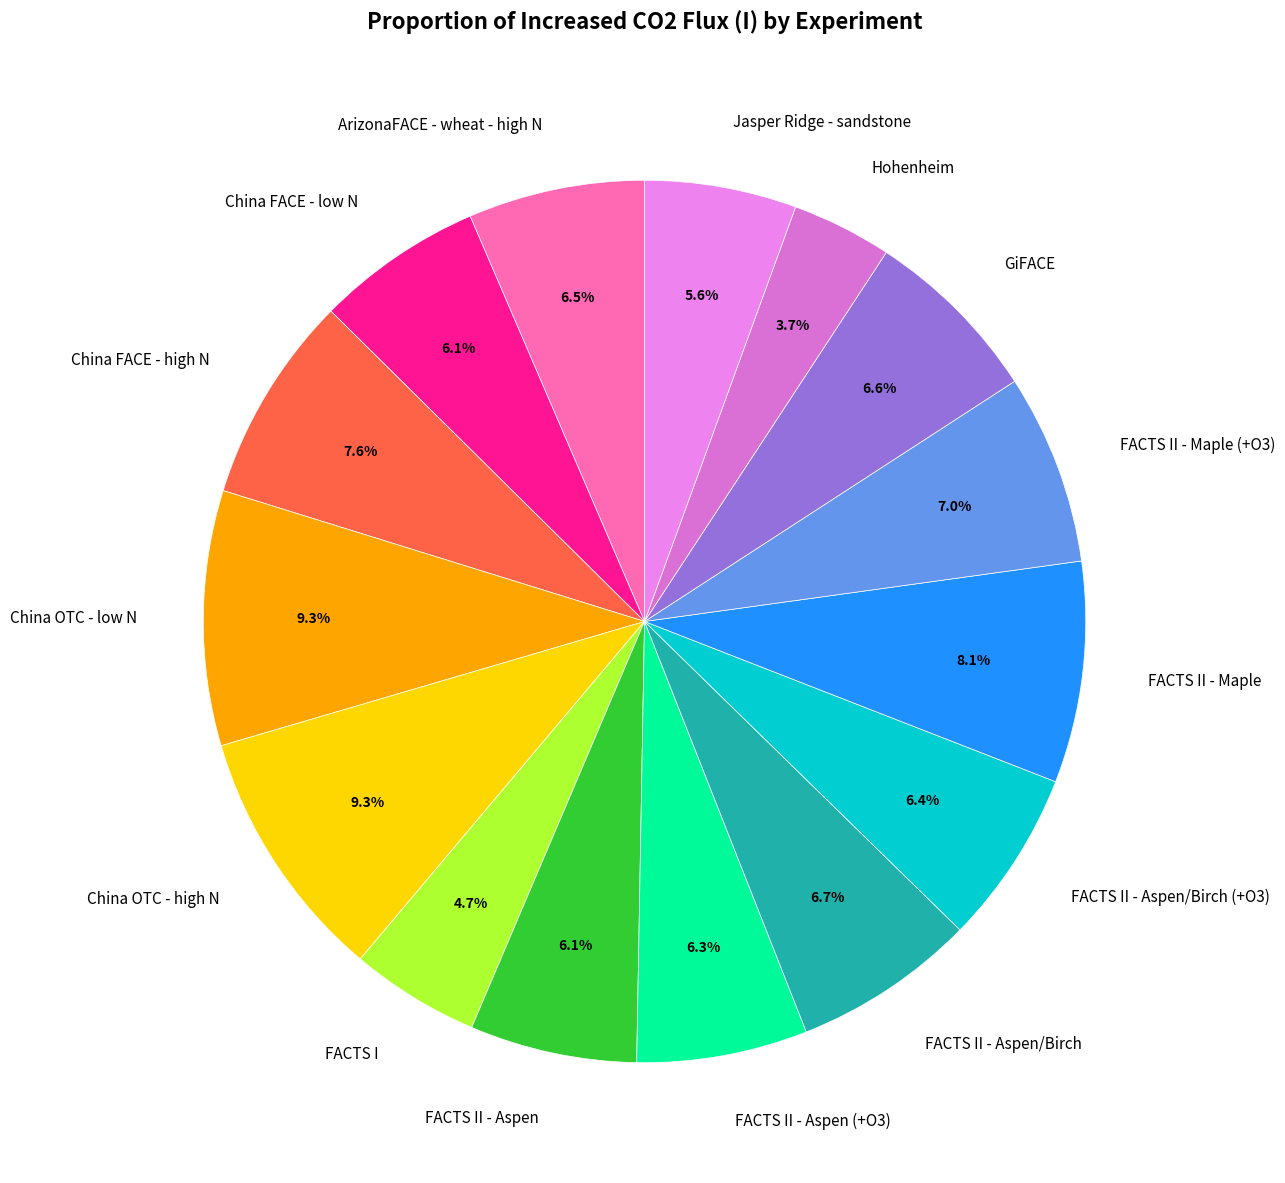

To the nearest percent, what portion does FACTS II - Maple (+O3) represent?

7%